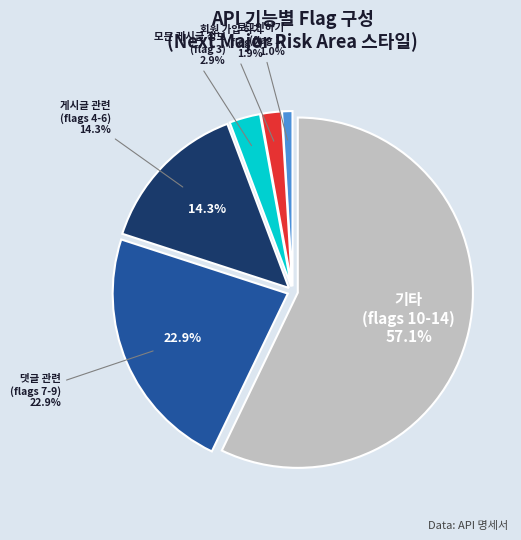

Which category has the smallest portion of the pie?

로그인하기